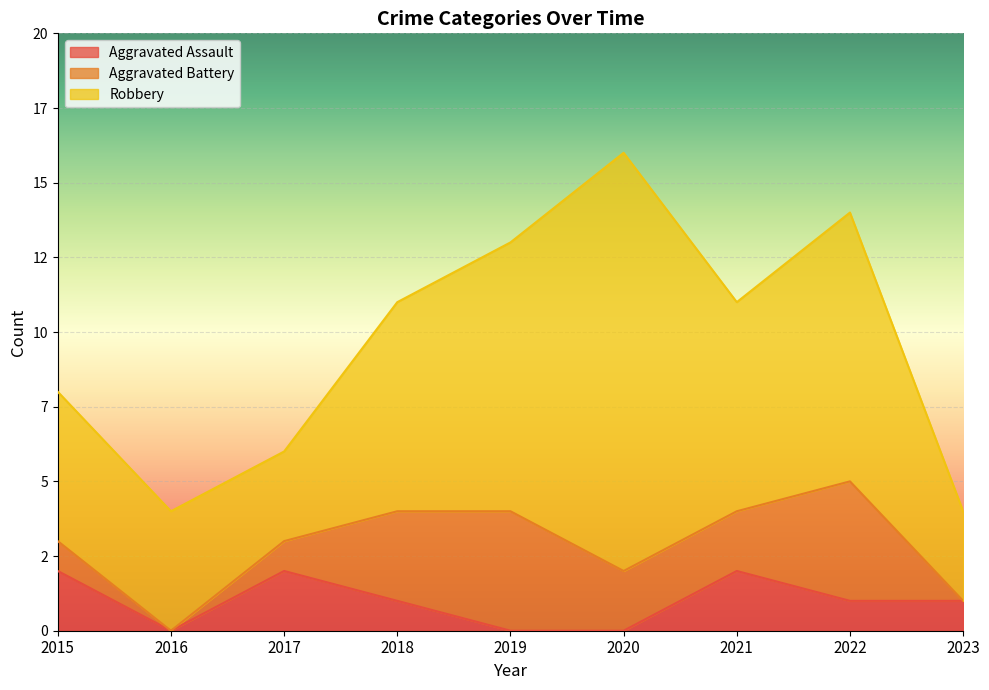

What is the difference between the Robbery values at 2015 and 2020?

9